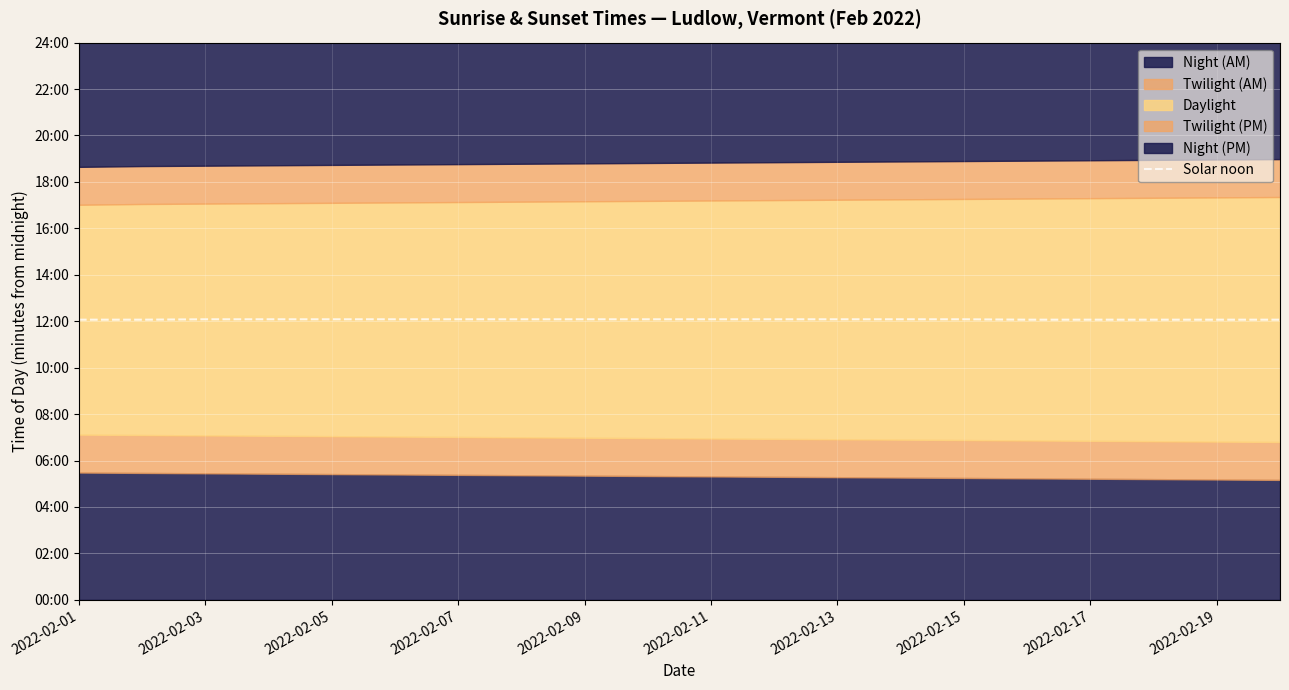

Reading left to right, what are all the values shown in this chart?

724	724	725	725	725	725	725	725	725	725	725	725	725	725	725	724	724	724	724	724